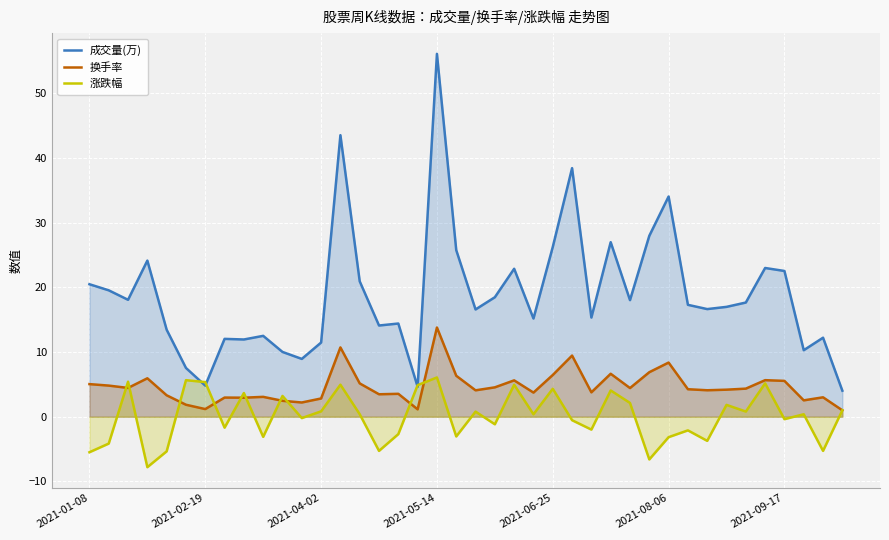

Which series has the largest total across all categories?

成交量(万)